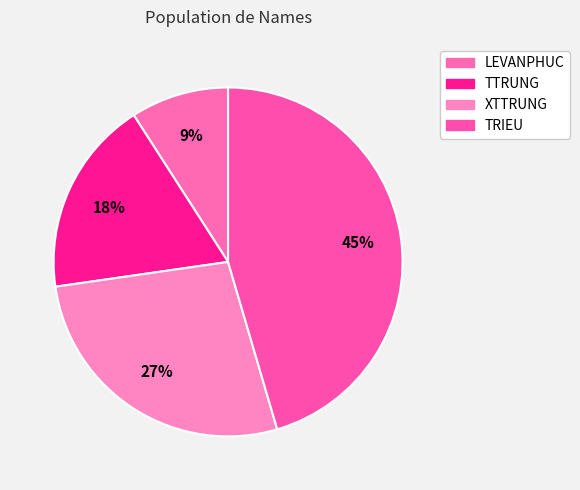

What percentage is NOT represented by TTRUNG?

81.8%